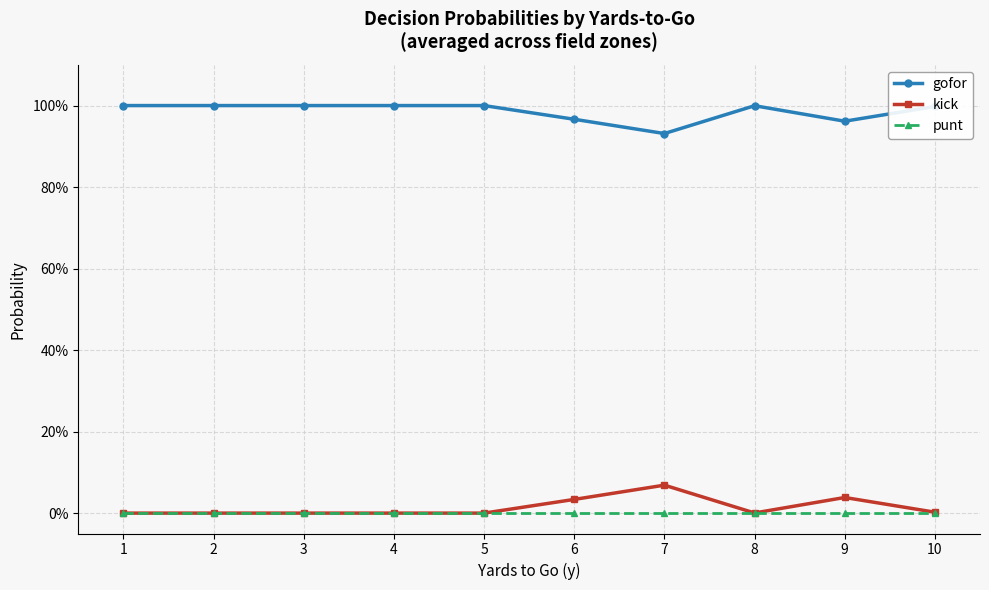

What are all the series names shown in the legend?

gofor, kick, punt